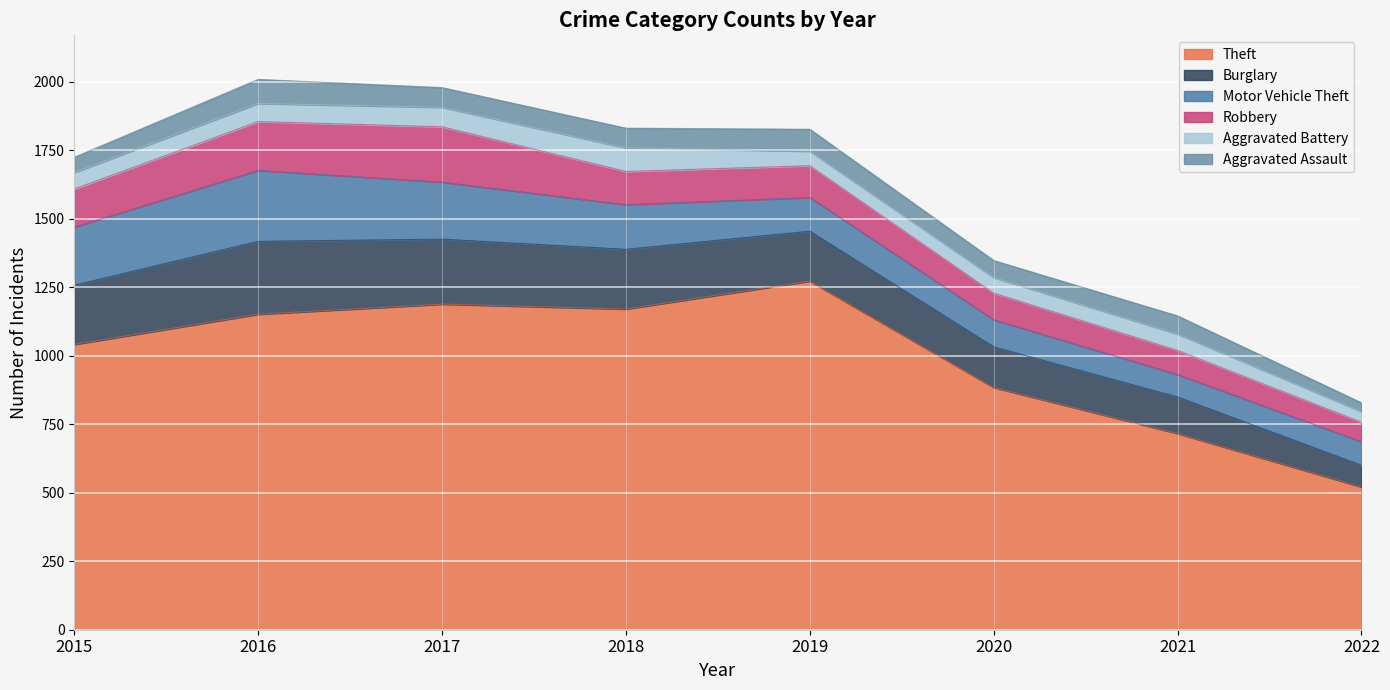

Does the chart display data point markers on the line(s)?

No